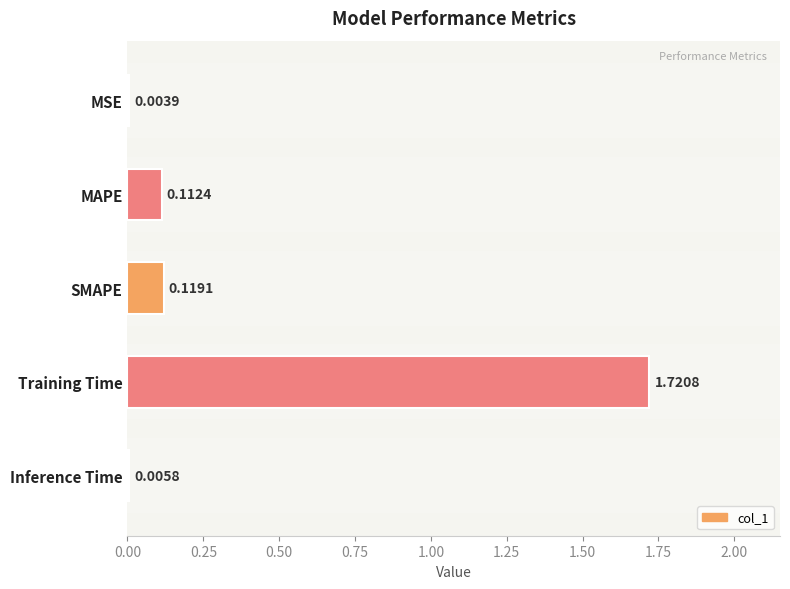

Which has a higher value, MAPE or SMAPE?

SMAPE